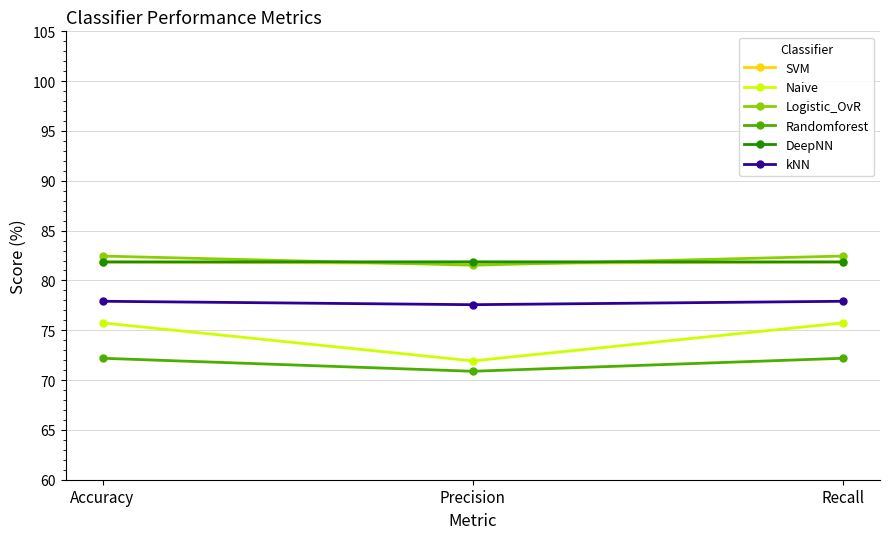

At how many categories does at least one series exceed 73?

3